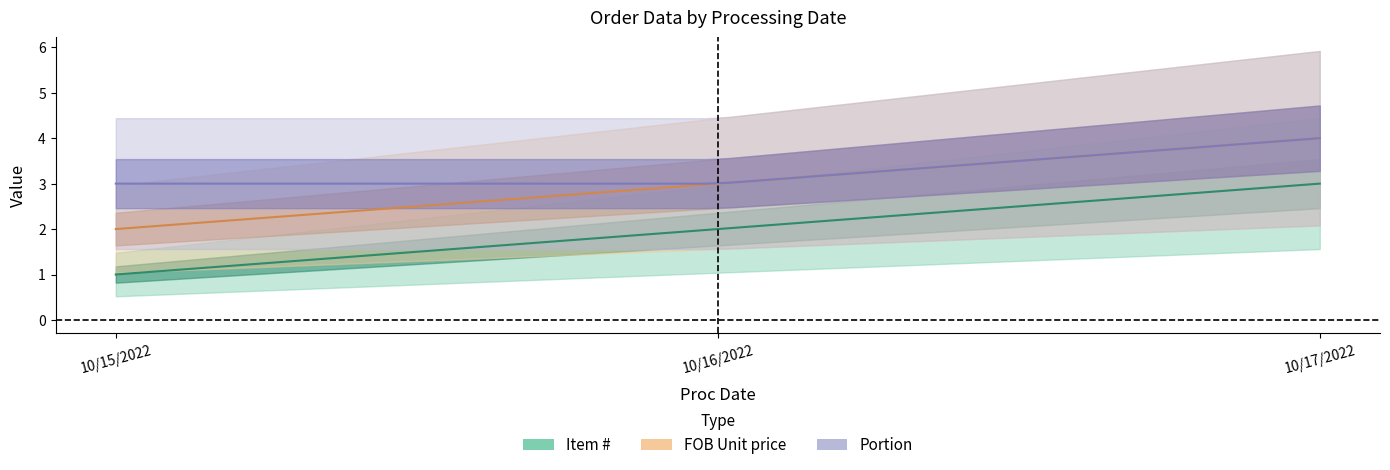

Between 10/16/2022 and 10/17/2022, which series saw the biggest shift?

Item #